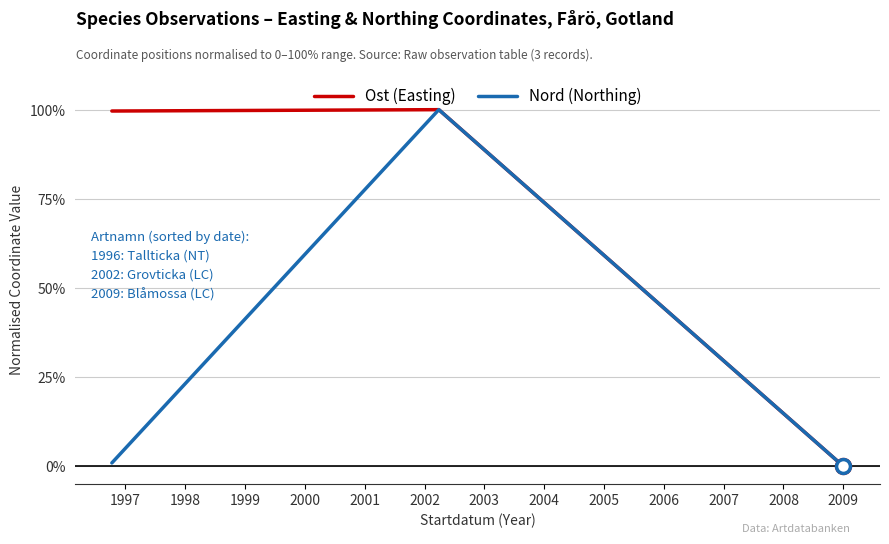

Rank the series by their average value, from highest to lowest.

Ost (Easting), Nord (Northing)